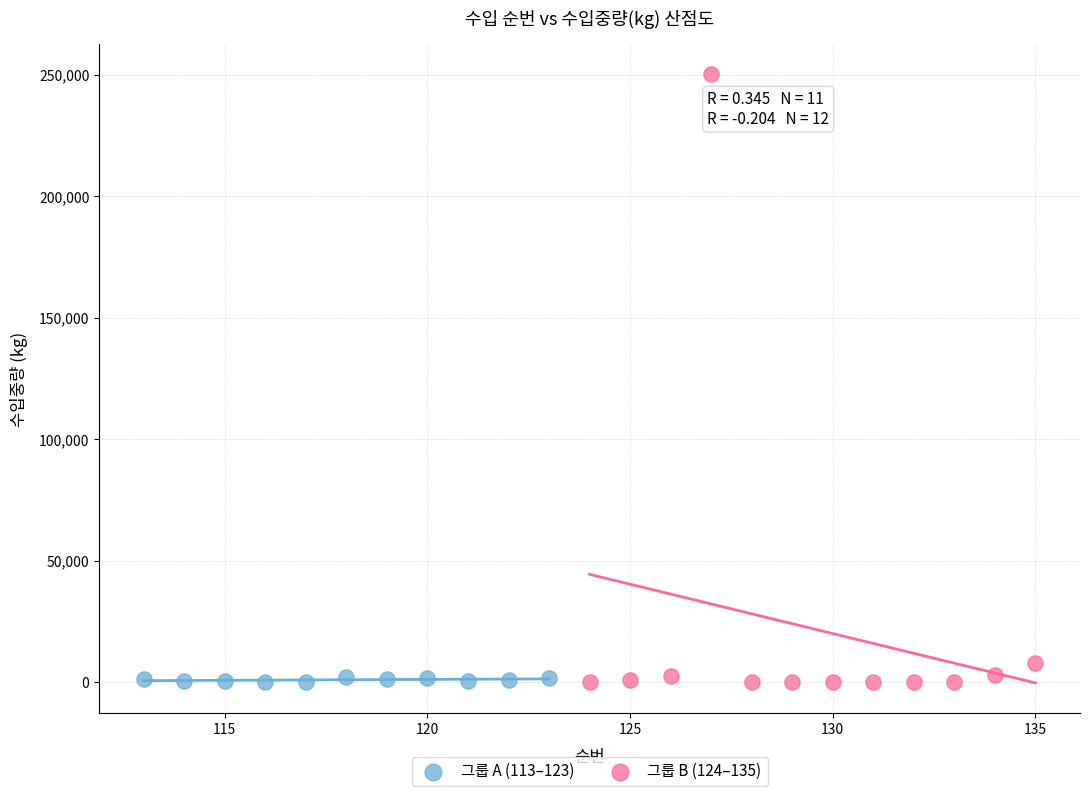

Which series has the widest spread of Y values?

그룹 B (124–135)